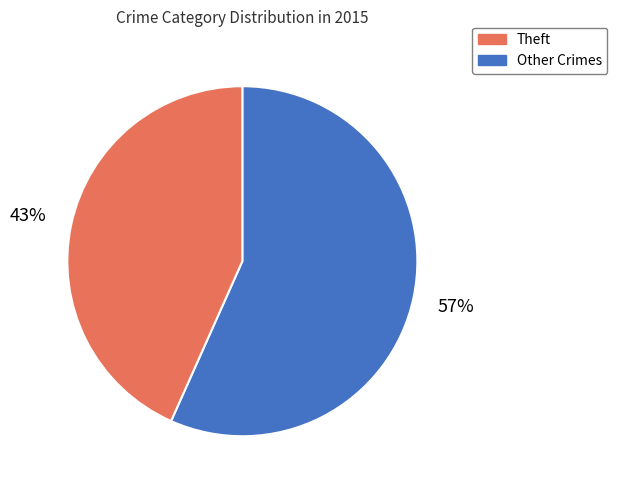

How many segments does this pie chart have?

2